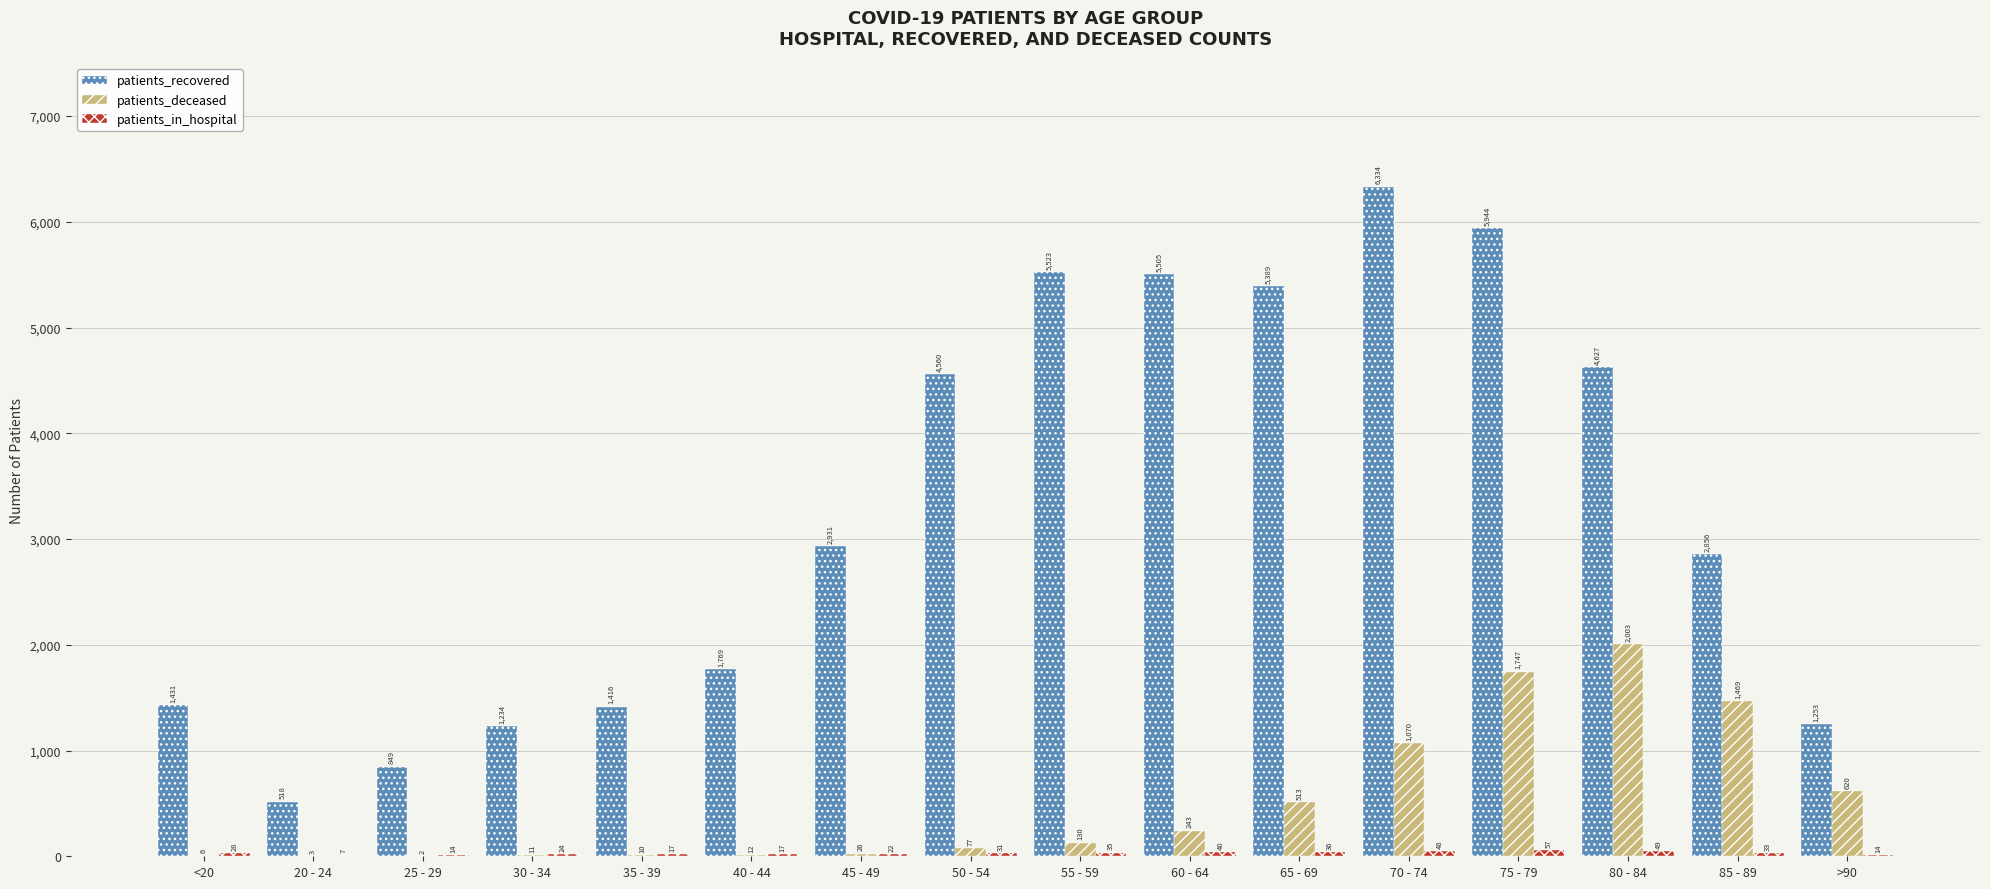

Between 25 - 29 and 50 - 54, which series saw the biggest shift?

patients_recovered